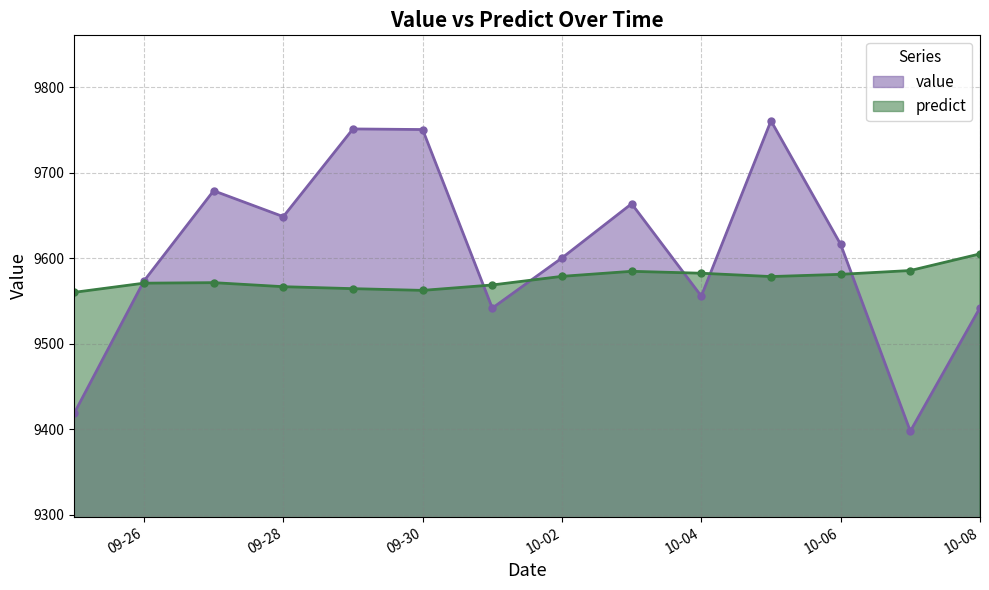

Reading right to left, list all the values displayed in this chart.

value: 9542.1	9397.6	9616.2	9760.7	9555.6	9663.7	9600.3	9541.6	9750.5	9751.2	9648.6	9678.9	9573.3	9418.7
predict: 9605.0	9585.6	9581.1	9578.5	9582.4	9584.7	9578.8	9568.7	9562.3	9564.4	9566.7	9571.4	9570.8	9560.1